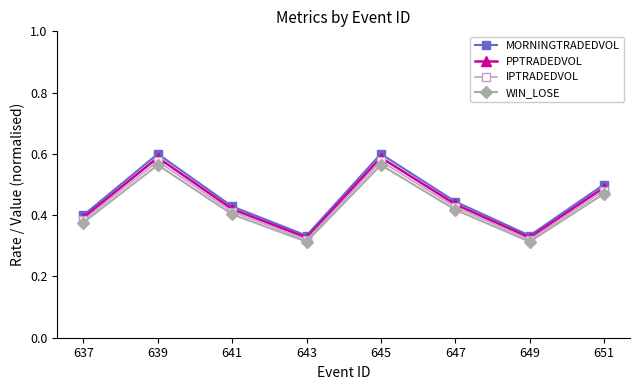

In PPTRADEDVOL, how many points are higher than both neighbors (excluding endpoints)?

2